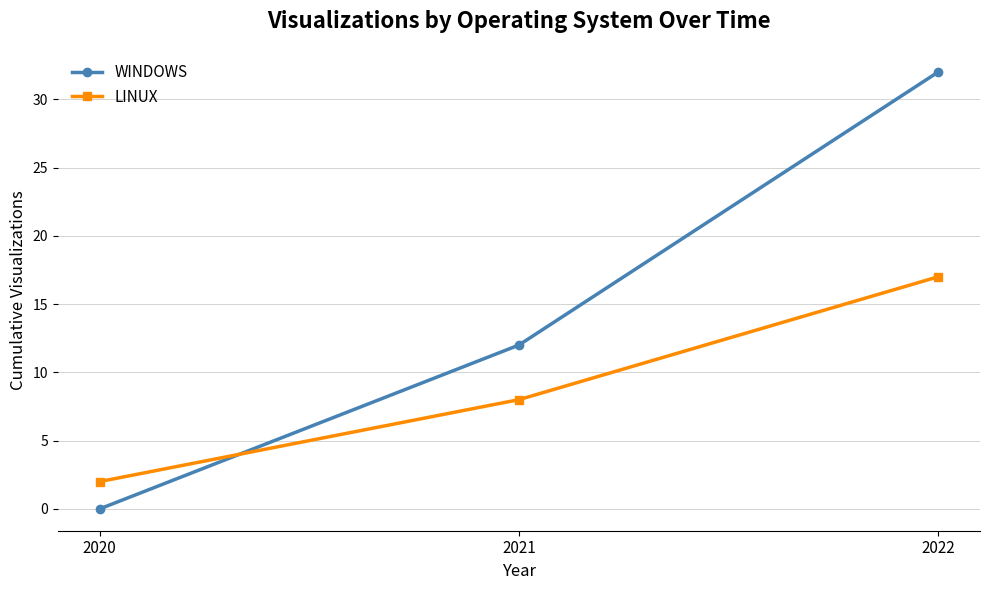

Which series has the largest total across all categories?

WINDOWS